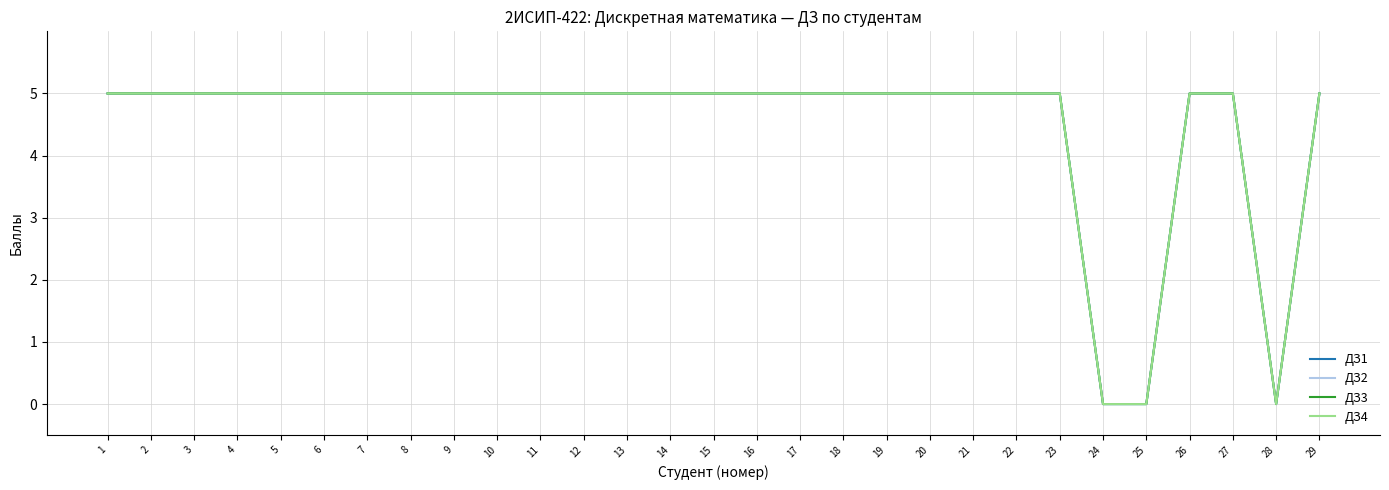

Is this an area chart (filled region under the line)?

No